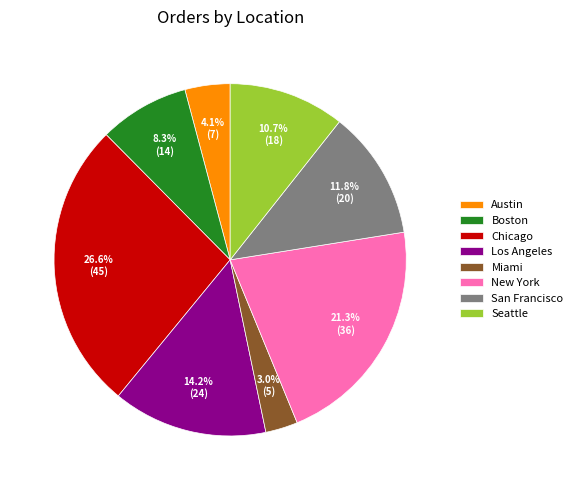

Is it true that Miami is 3% of the pie?

True